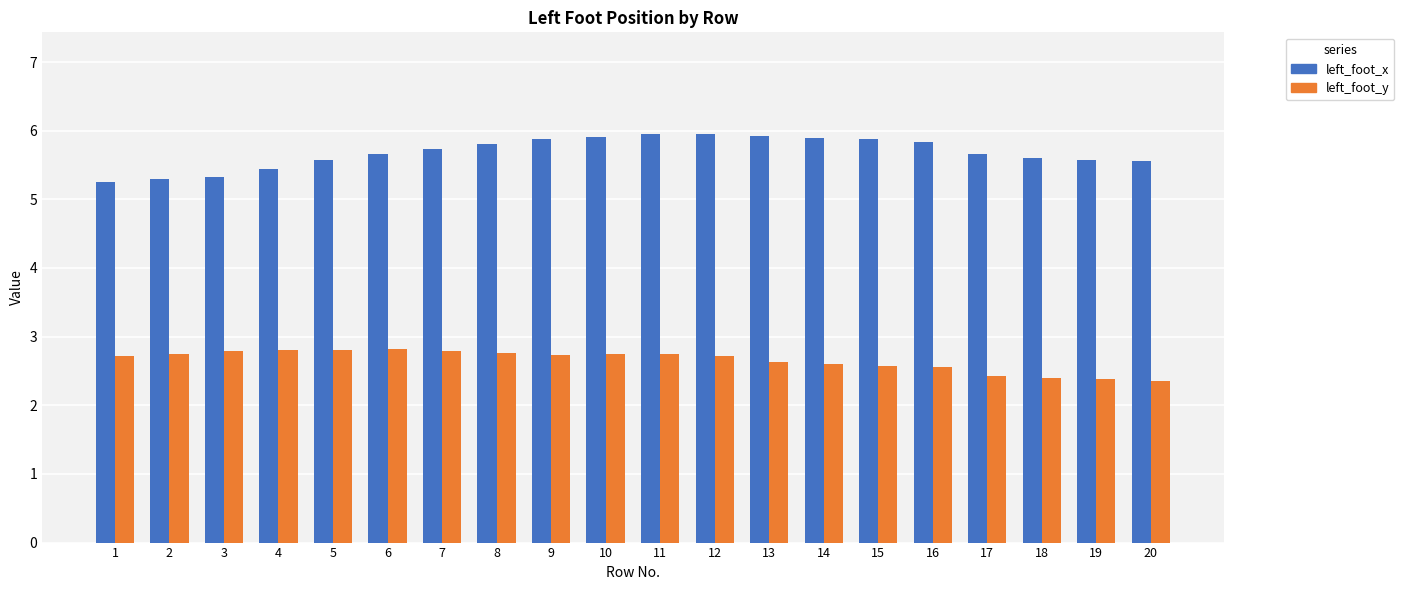

The value of left_foot_x at 6 is 5.7. True or false?

True